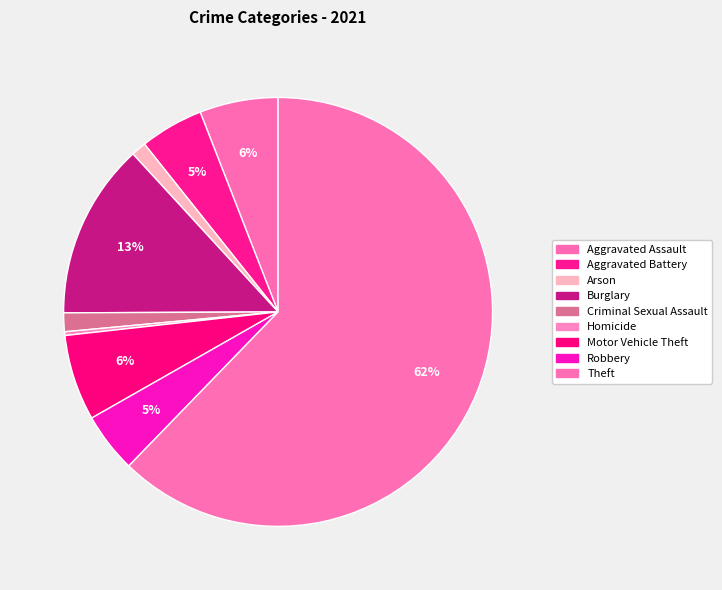

Is it true that Aggravated Battery is 5% of the pie?

True